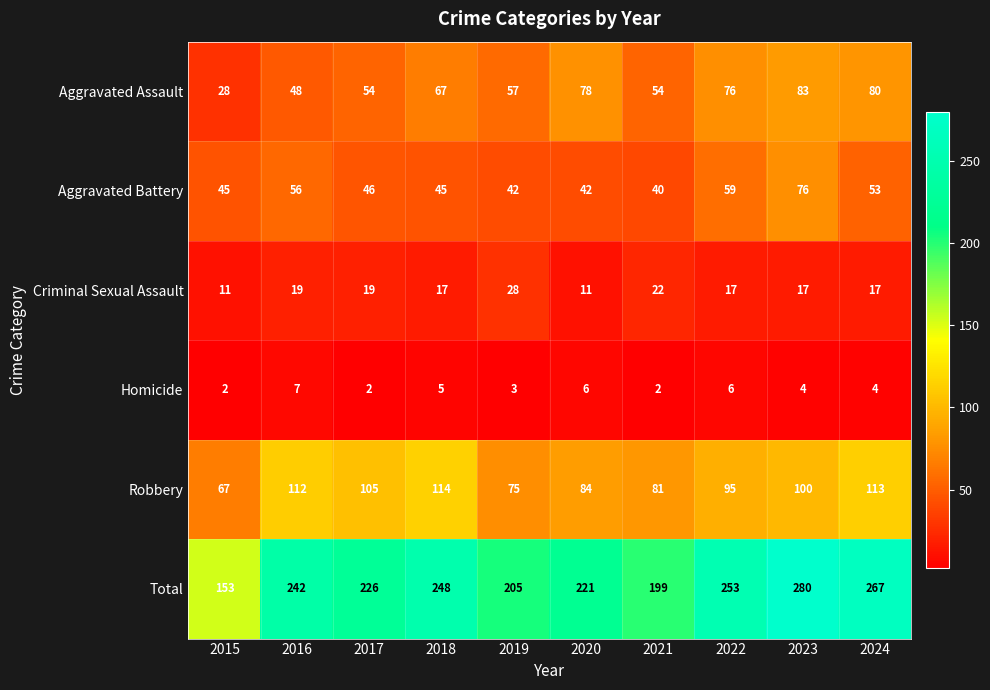

At which category does the chart reach its peak across all series?

2023